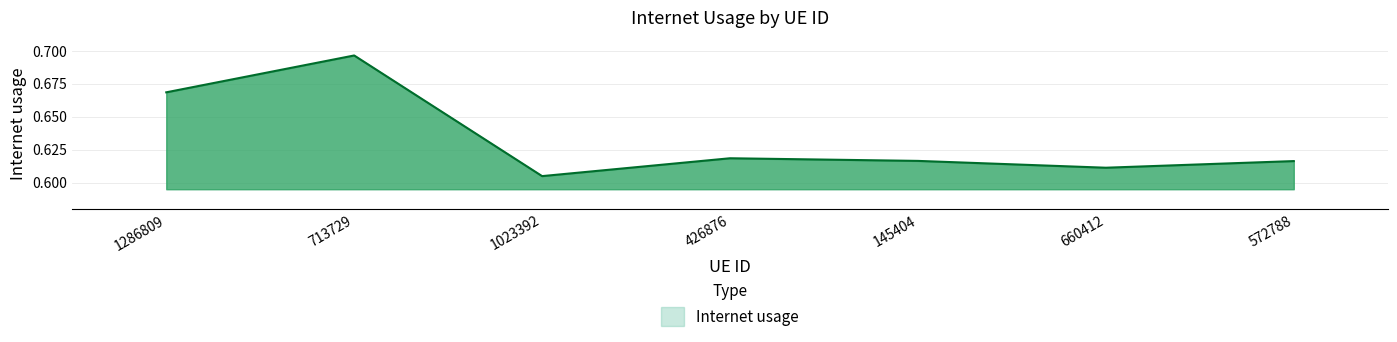

True or false: the data has more than 0 interior local peaks.

True